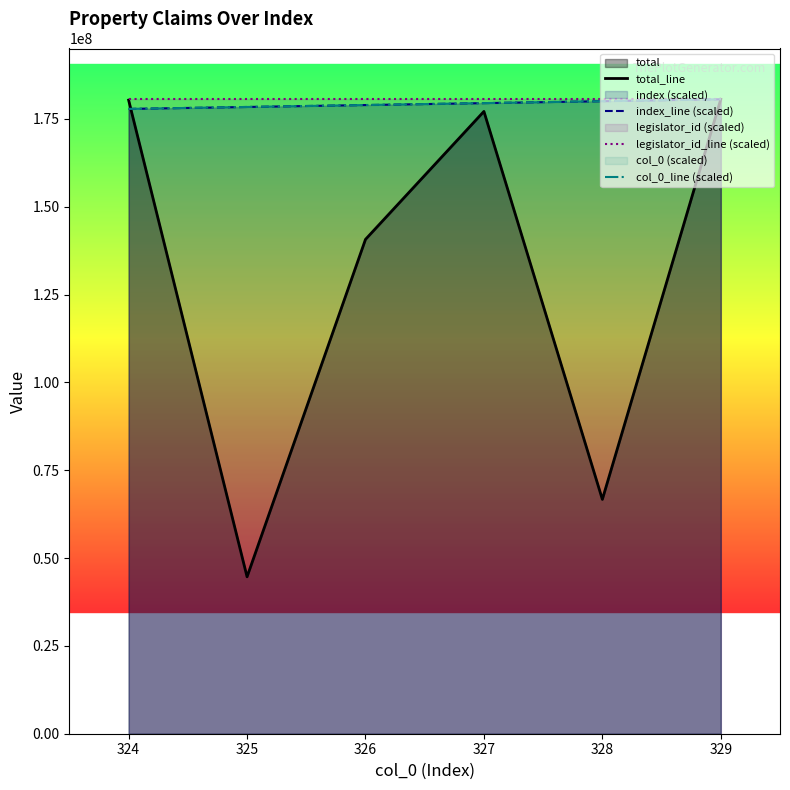

What is the difference between the total_line values at 325 and 324?

135684587.0